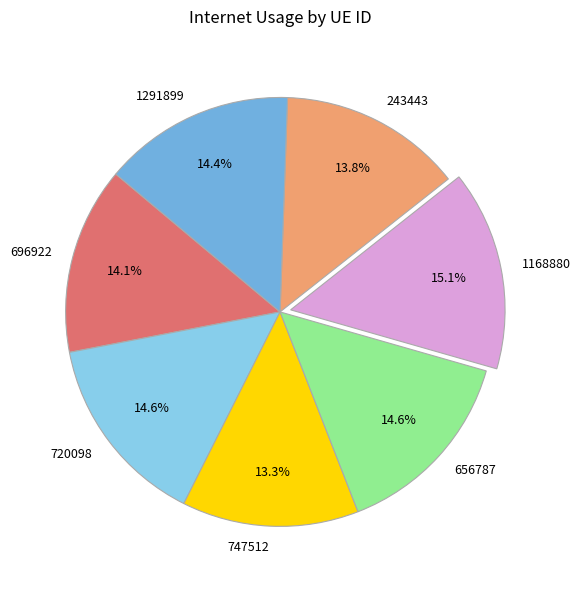

Is there any slice that represents more than half of the pie?

No